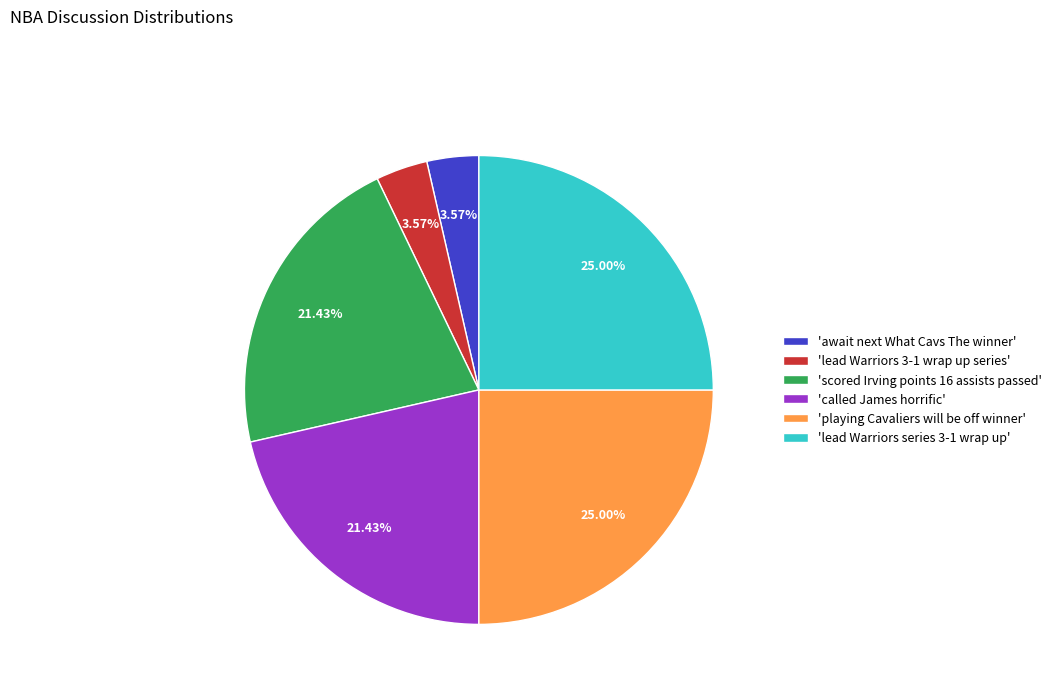

Do 'scored Irving points 16 assists passed' and 'lead Warriors 3-1 wrap up series' together represent more than half of the pie?

No